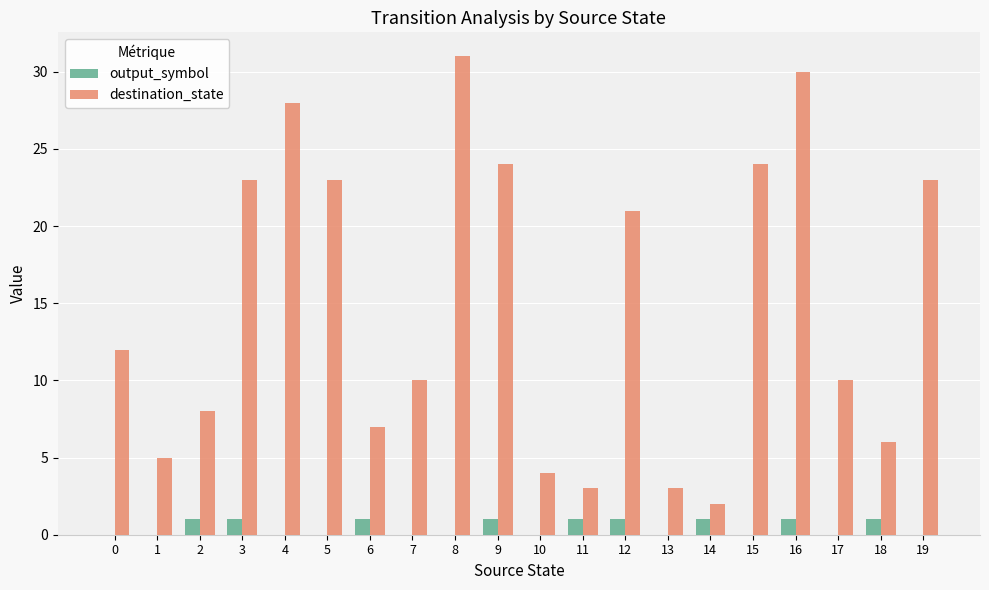

What is the sum of all destination_state values?

297